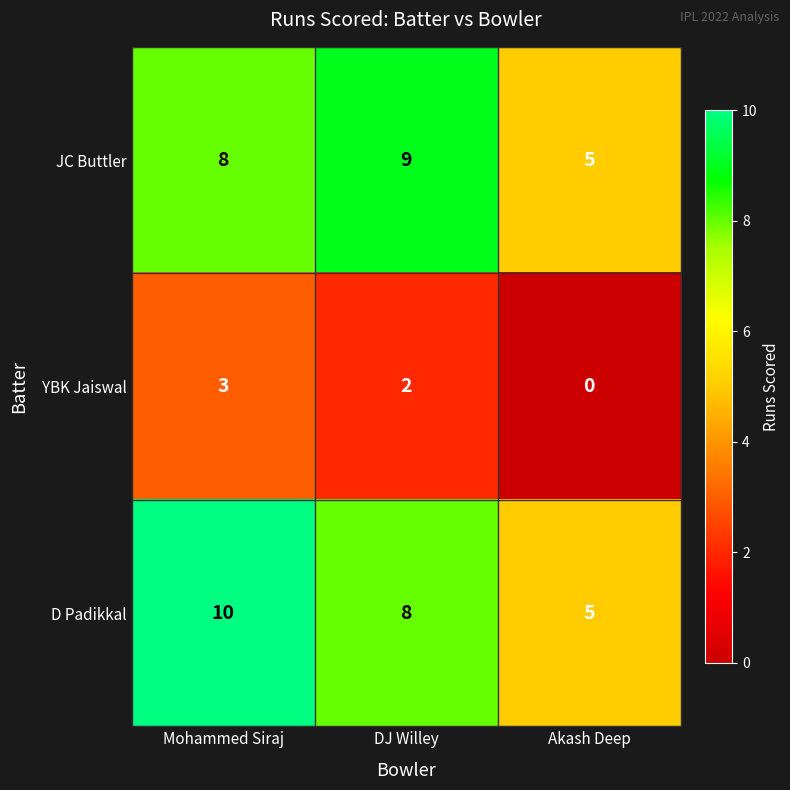

What is the greatest value displayed?

10